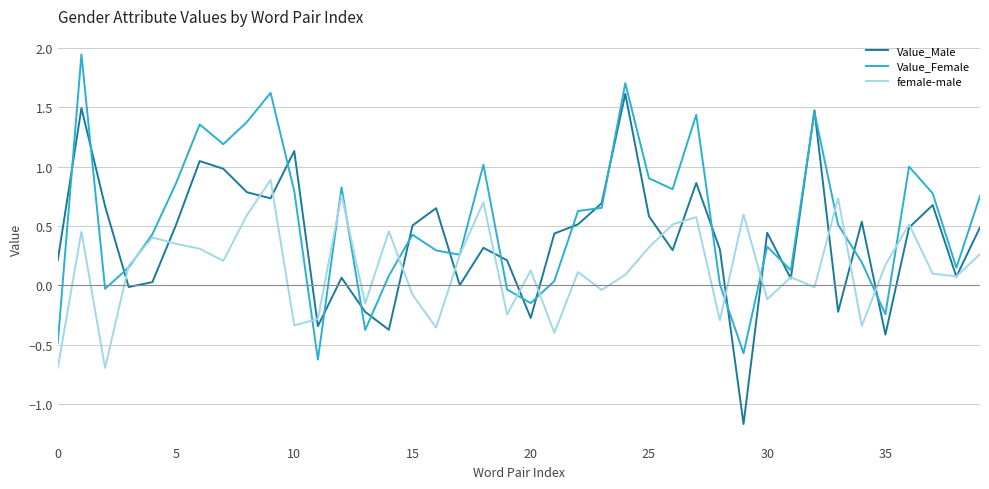

Which series has the largest total across all categories?

Value_Female